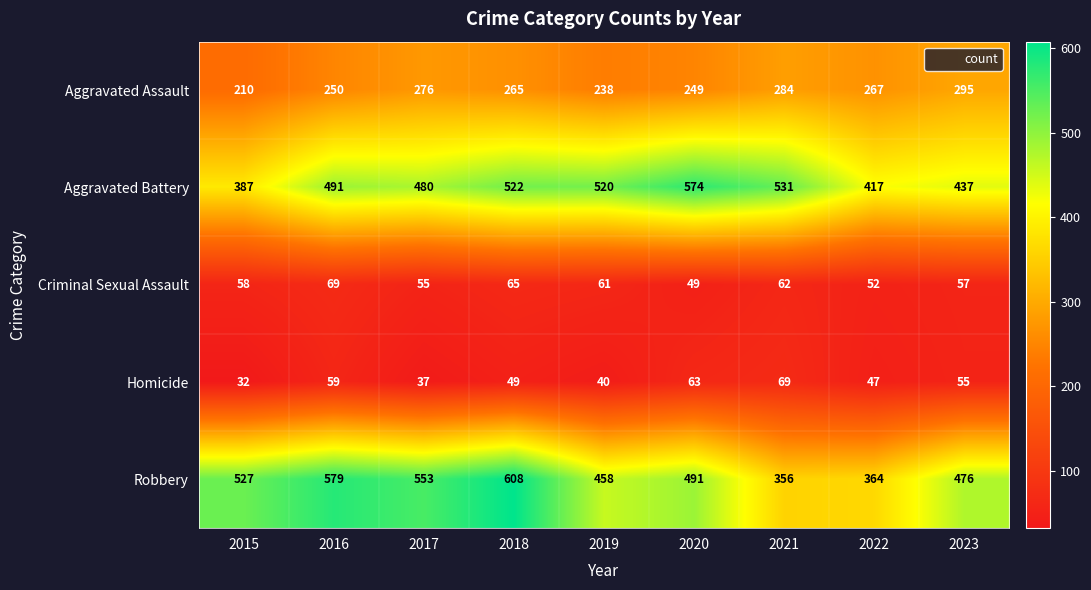

At how many categories does at least one series exceed 40?

9